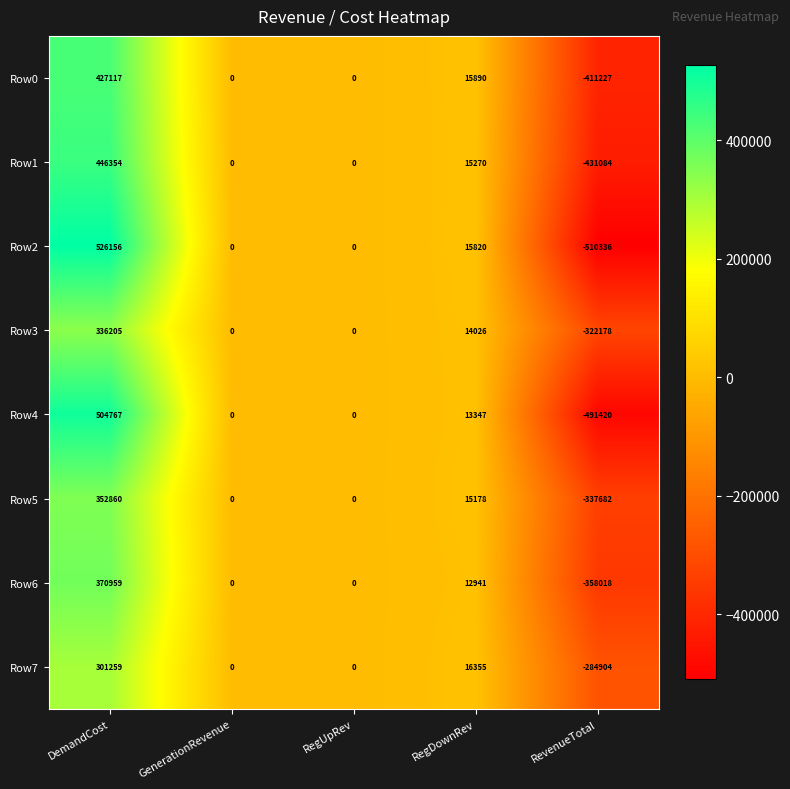

The Row3 series shows 6061 at RegDownRev. True or false?

False